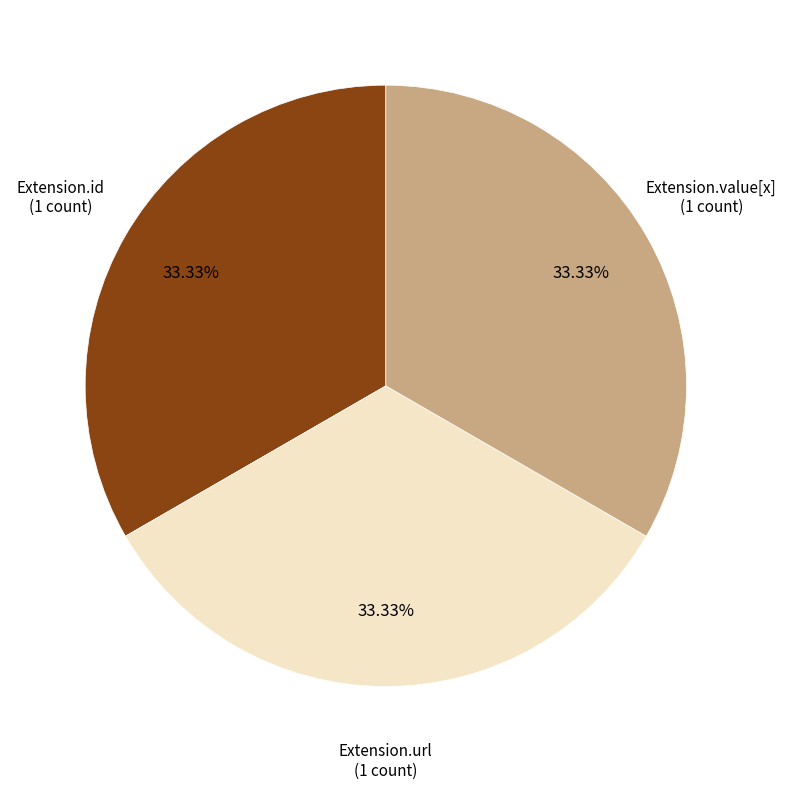

Is there any slice that represents more than half of the pie?

No